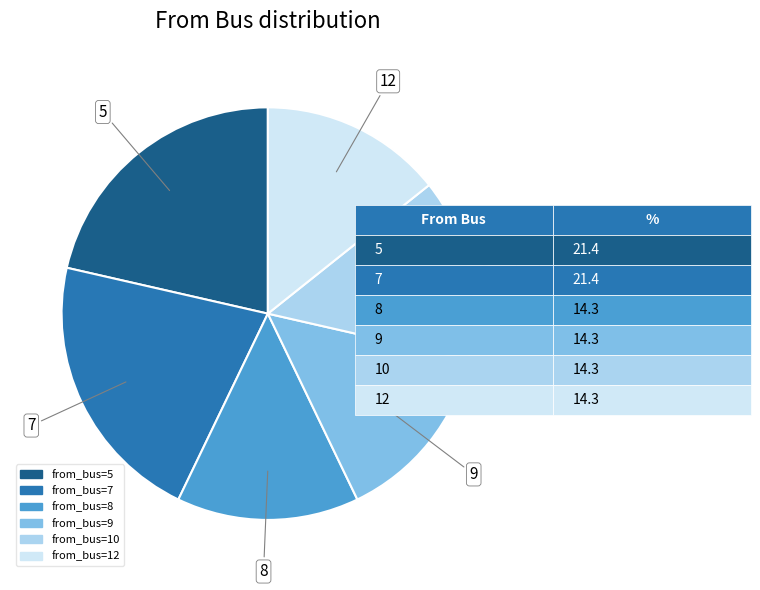

Count the number of slices in the pie.

6